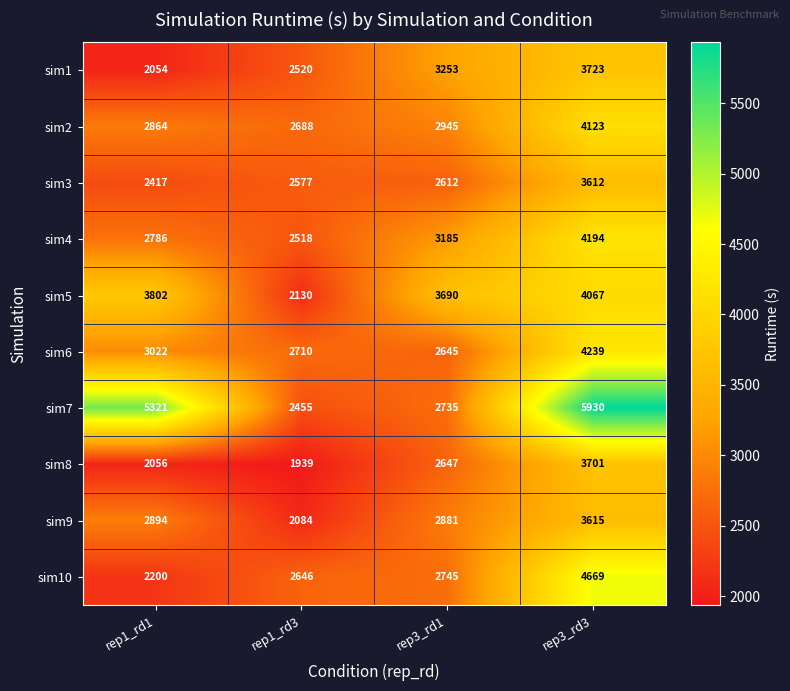

How many series are shown in this chart?

10